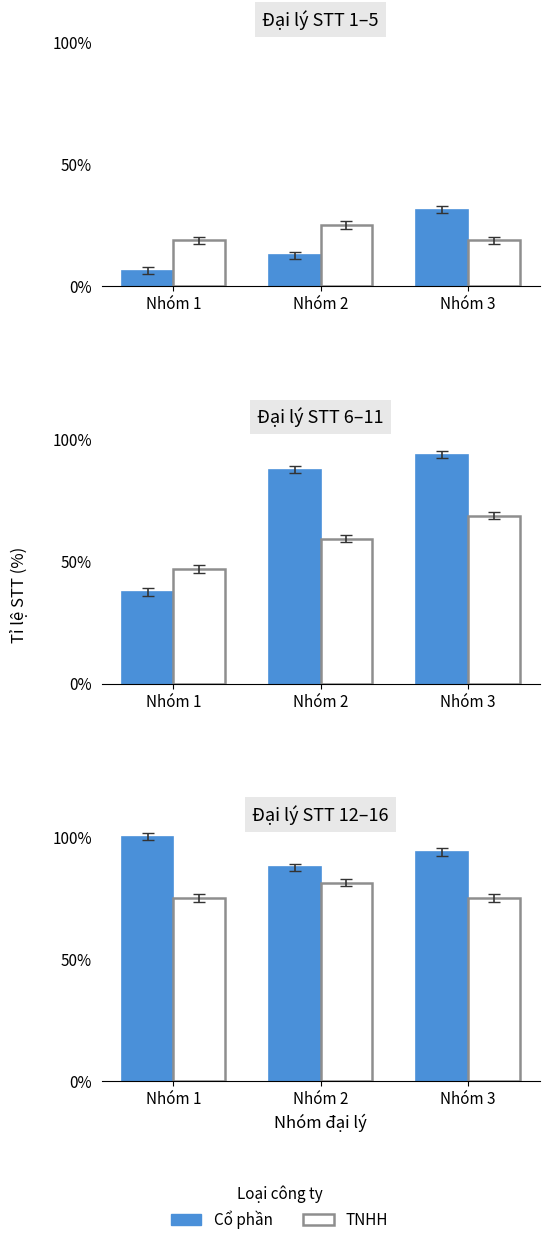

What is the highest value of the Cổ phần series?

100.0